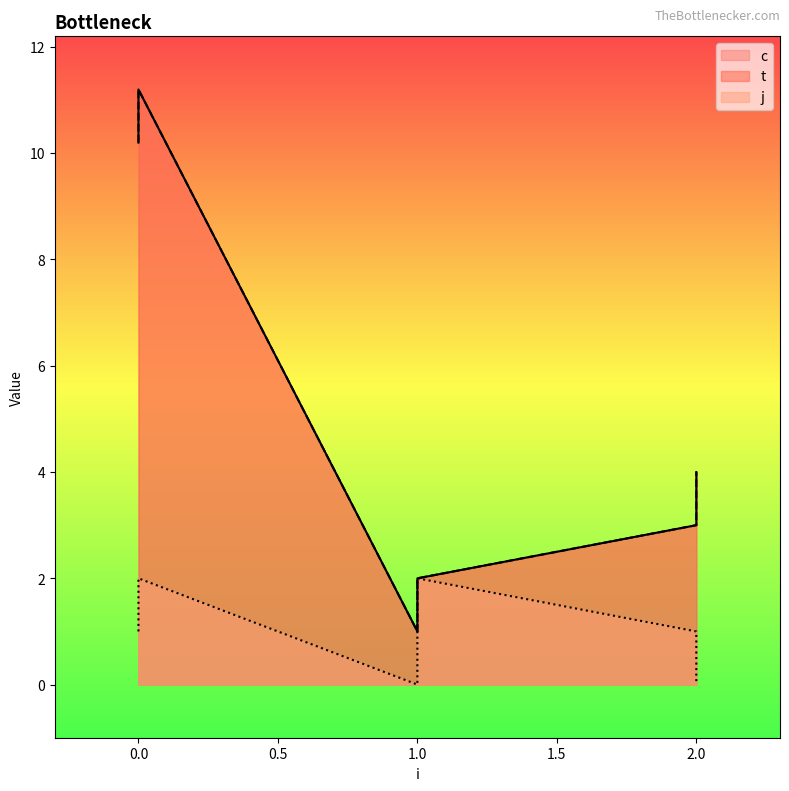

Where is c nearest to the value 6?

2